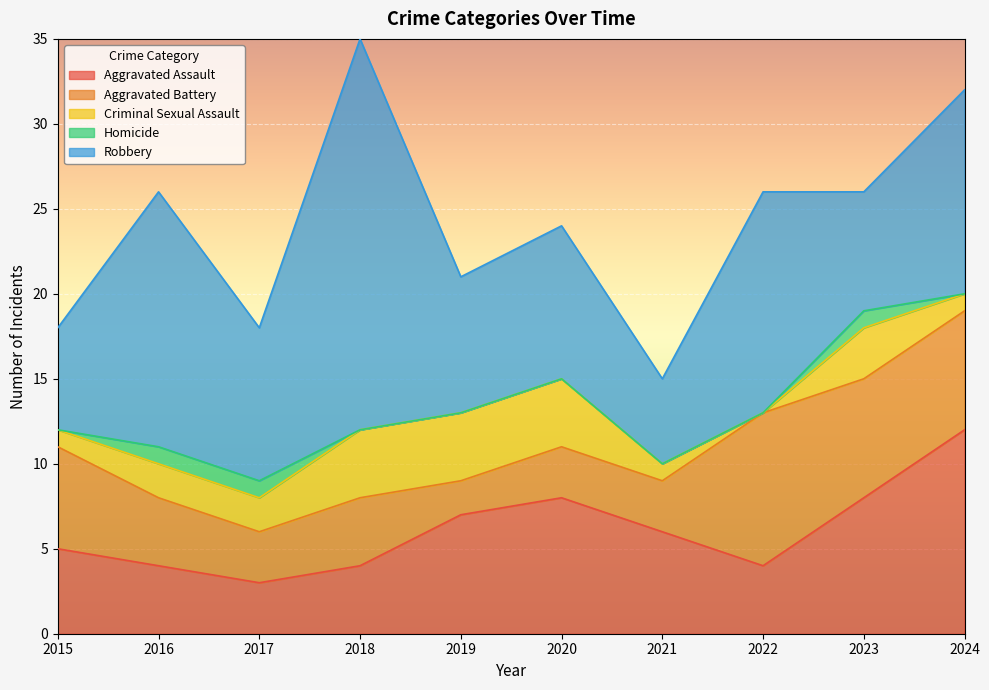

Reading left to right, what are all the values shown in this chart?

Aggravated Assault: 2015=5	2016=4	2017=3	2018=4	2019=7	2020=8	2021=6	2022=4	2023=8	2024=12
Aggravated Battery: 2015=6	2016=4	2017=3	2018=4	2019=2	2020=3	2021=3	2022=9	2023=7	2024=7
Criminal Sexual Assault: 2015=1	2016=2	2017=2	2018=4	2019=4	2020=4	2021=1	2022=0	2023=3	2024=1
Homicide: 2015=0	2016=1	2017=1	2018=0	2019=0	2020=0	2021=0	2022=0	2023=1	2024=0
Robbery: 2015=6	2016=15	2017=9	2018=23	2019=8	2020=9	2021=5	2022=13	2023=7	2024=12